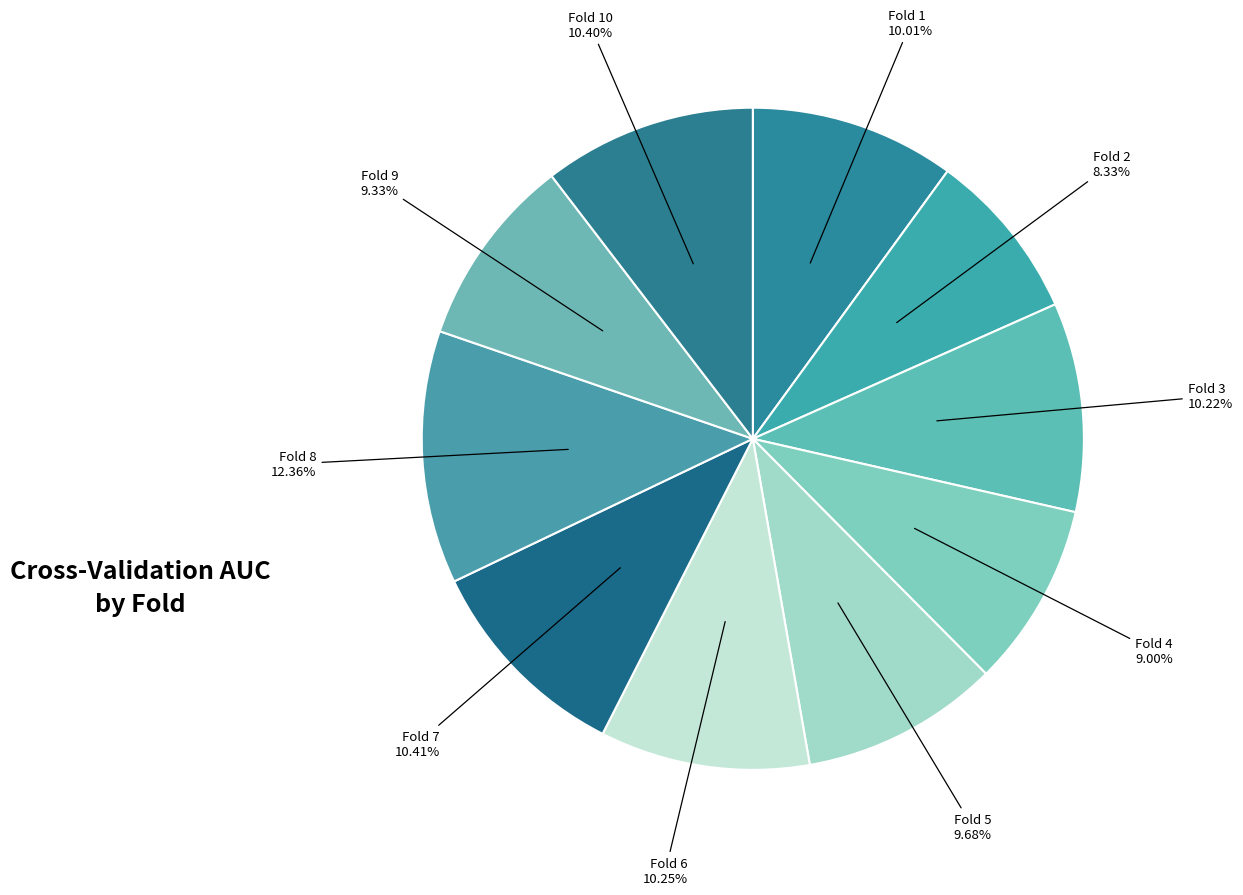

Does Fold 9 represent more than half of the total?

No